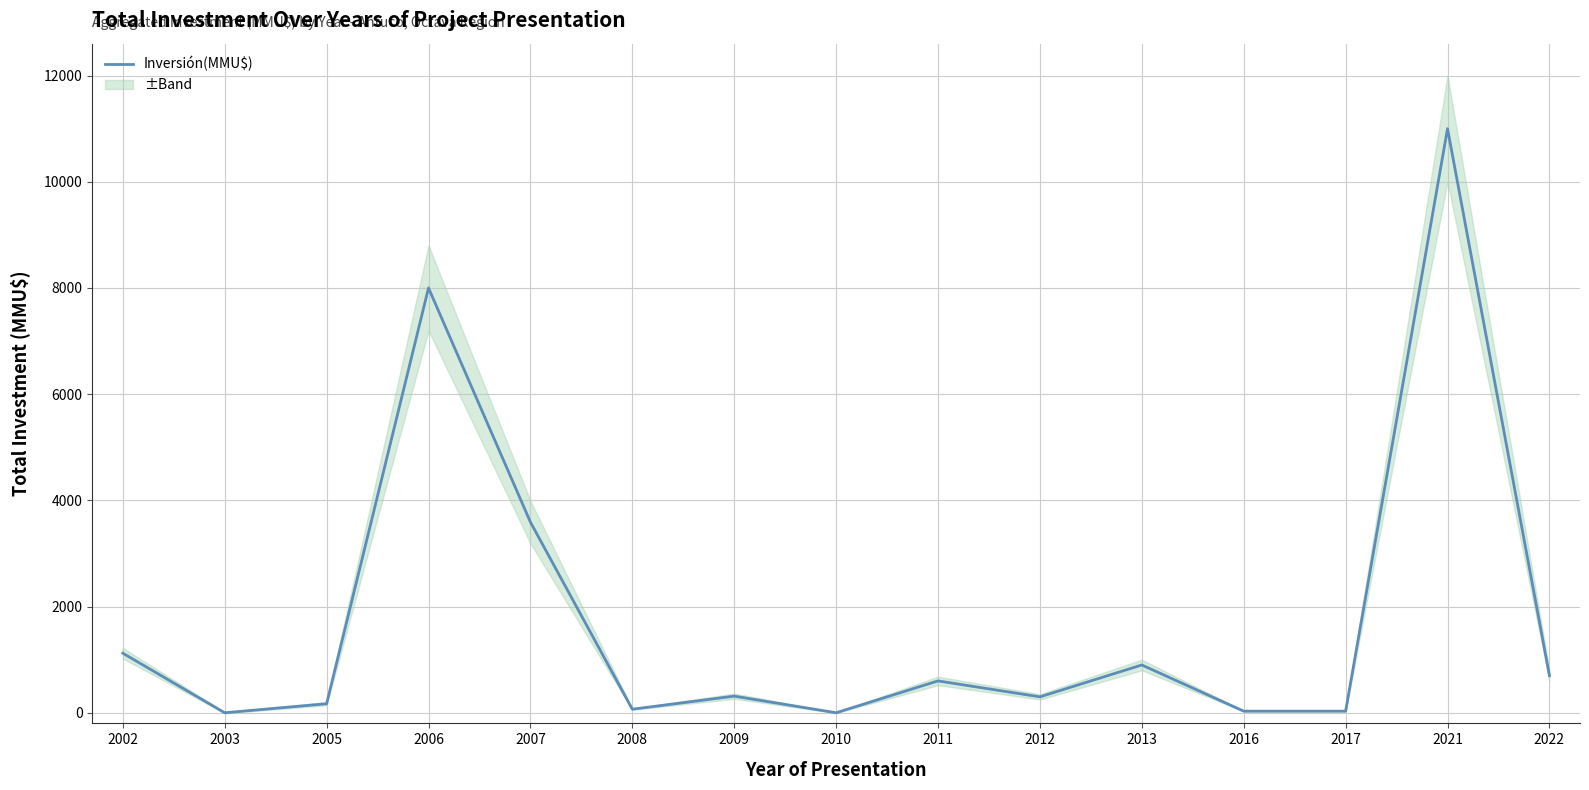

The chart shows a value of 5285 at 2007. True or false?

False